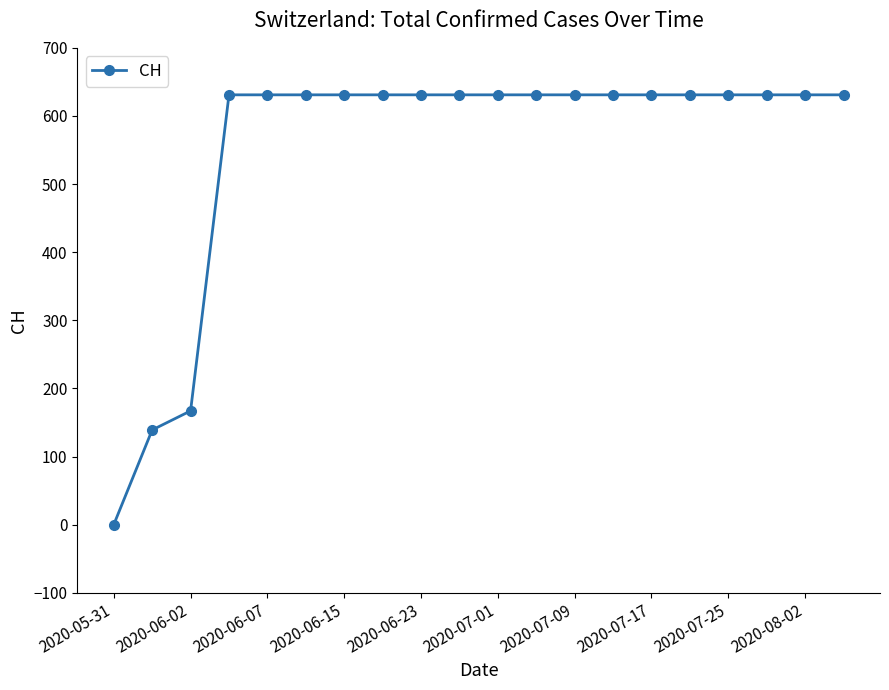

What is the value of the 19th point from the left?

631